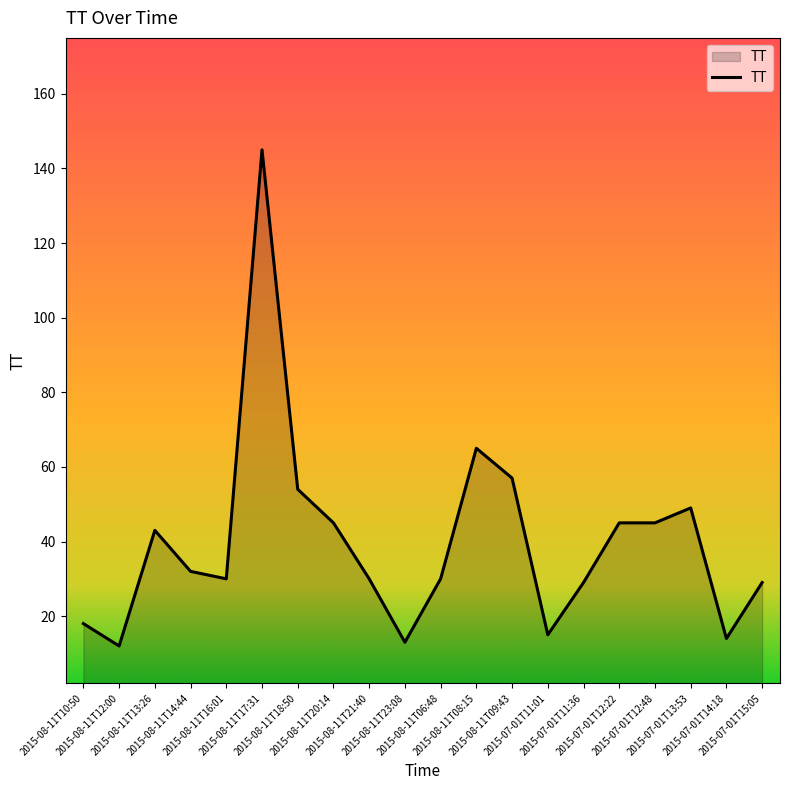

What is the ratio of the value at 2015-08-11T09:43 to the value at 2015-07-01T15:05?

2.0